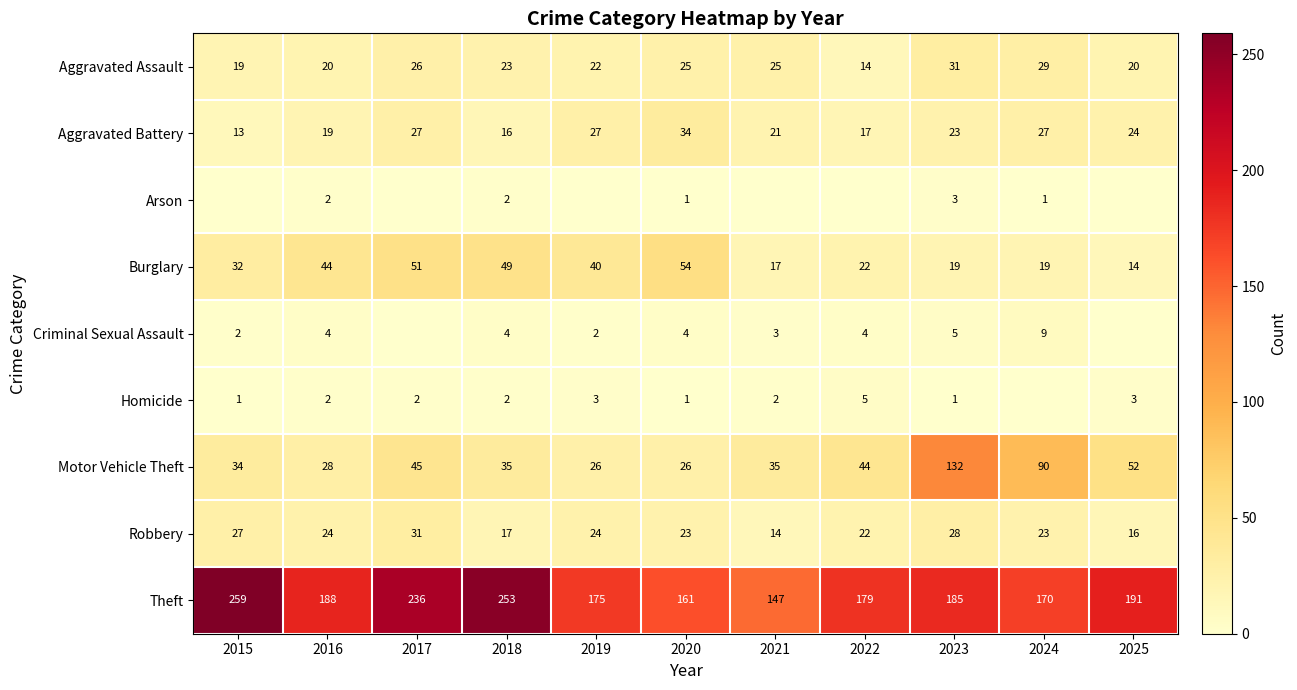

Is the value of Aggravated Battery at 2019 greater than the value of Motor Vehicle Theft at 2019?

Yes